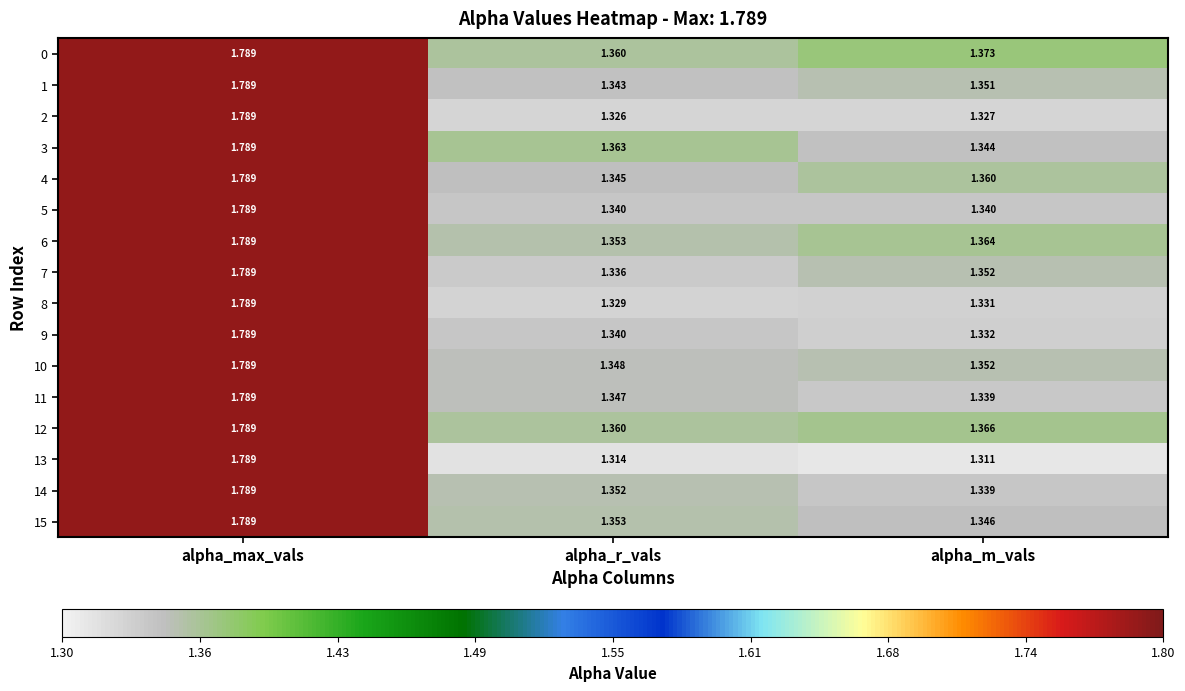

Which label corresponds to the smallest value in the chart?

alpha_m_vals